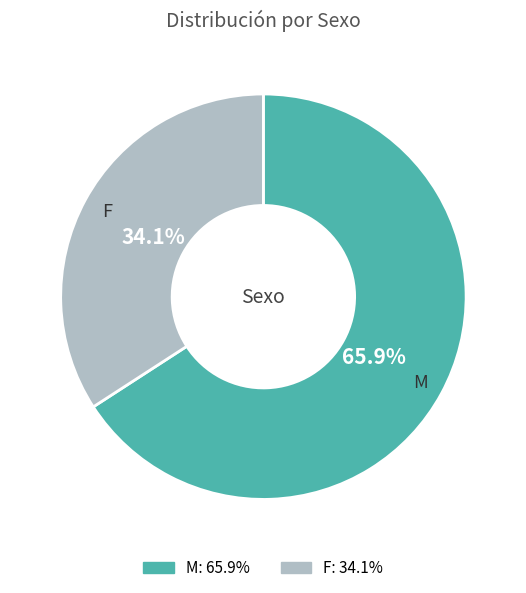

Which slice is the largest?

M